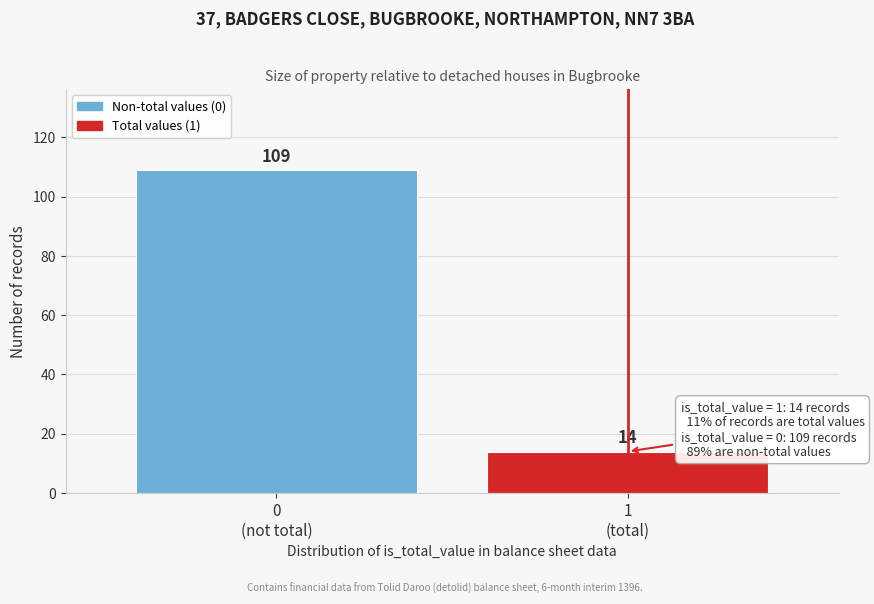

Reading left to right, what are all the values shown in this chart?

109	14